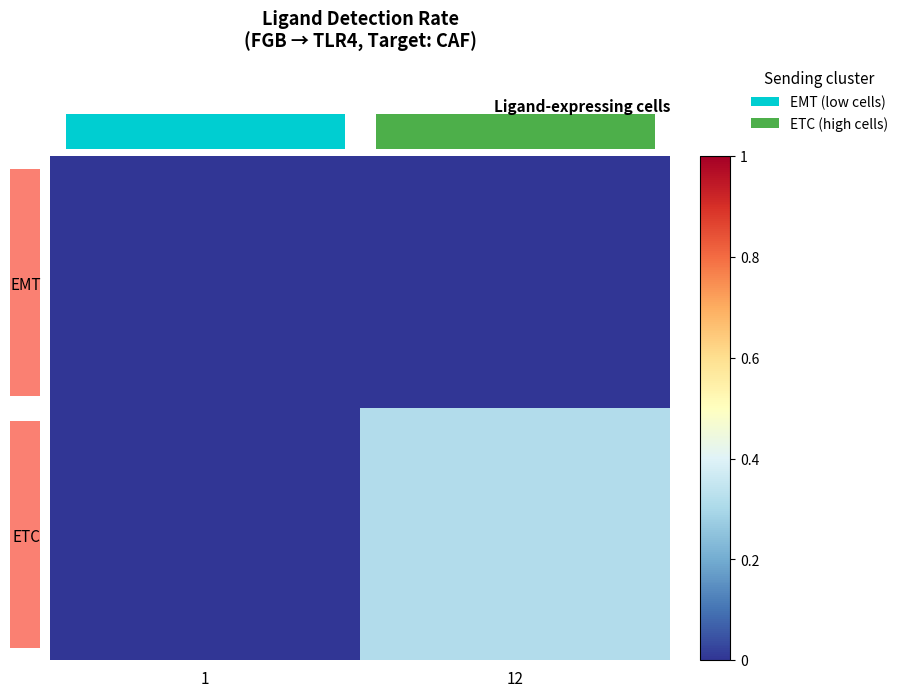

How many series are shown in this chart?

2